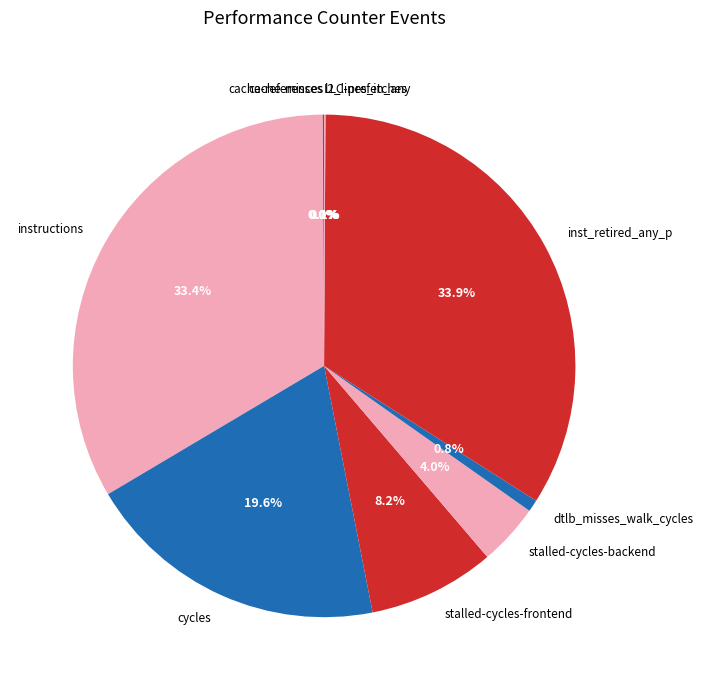

How much of the chart is everything except cycles?

80.4%